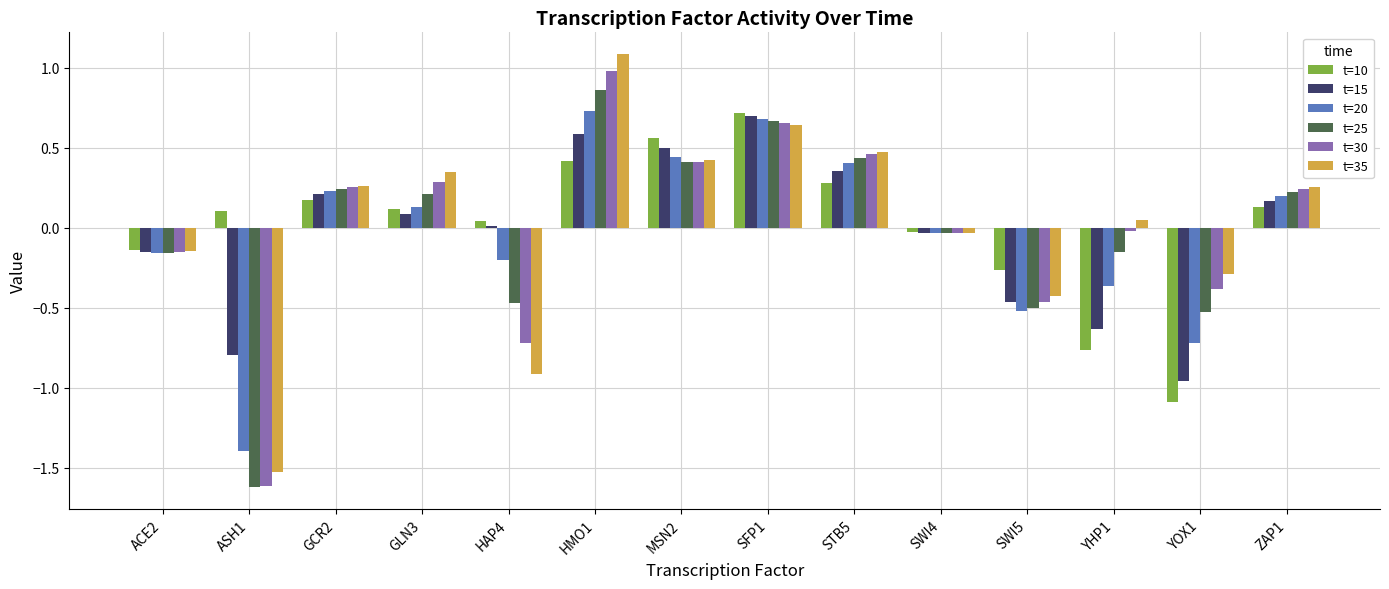

The t=25 series shows 0.5 at HMO1. True or false?

False